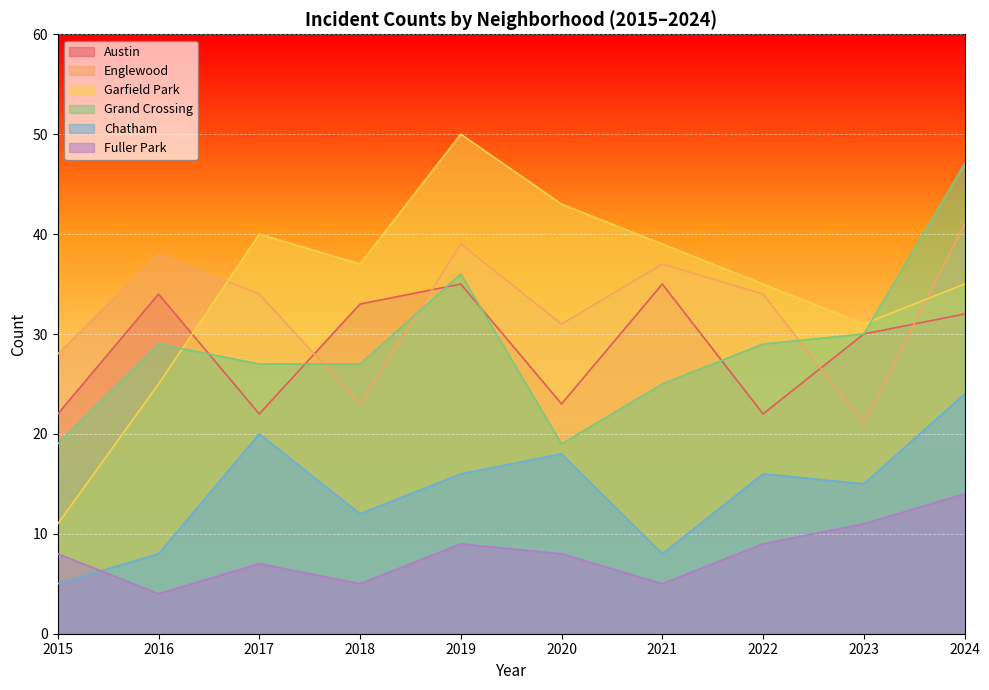

The Englewood series shows 12 at 2020. True or false?

False